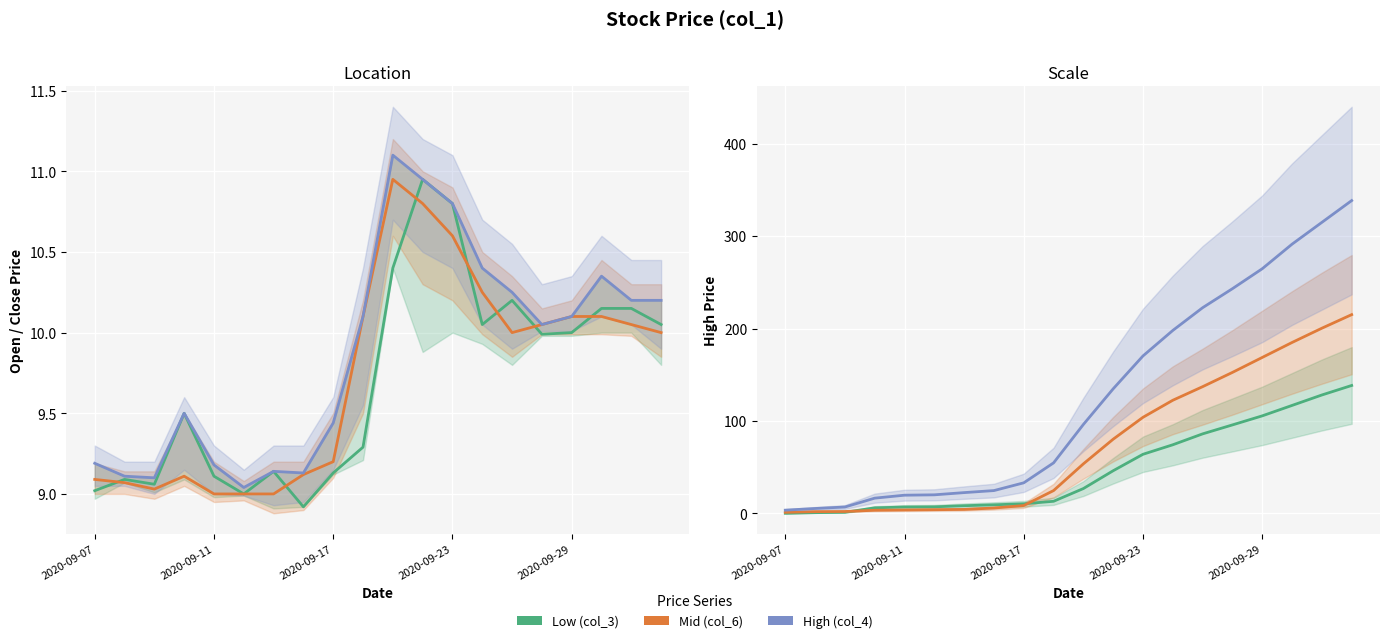

What is the difference between the maximum and second lowest values in the High (col_4) series?

333.4